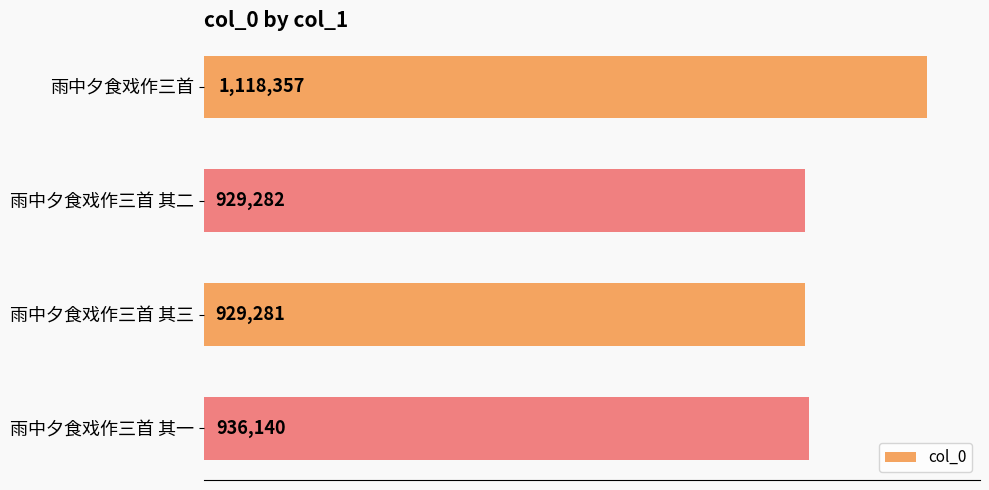

What is the sum of all values?

3913060